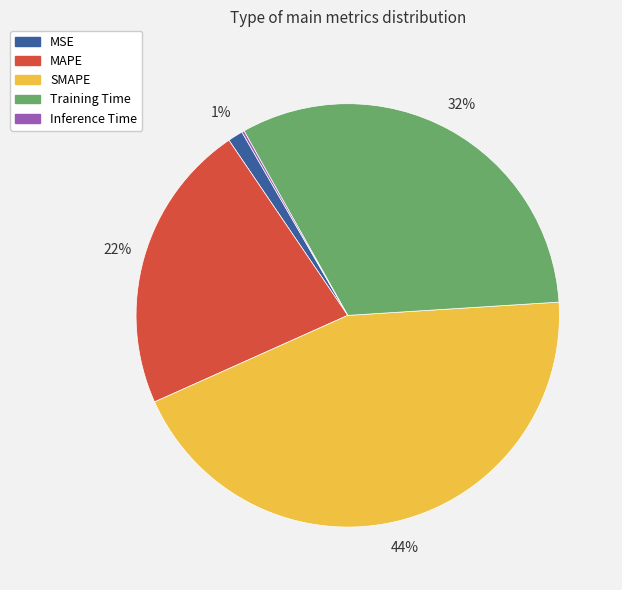

Between MSE and Training Time, which is larger?

Training Time